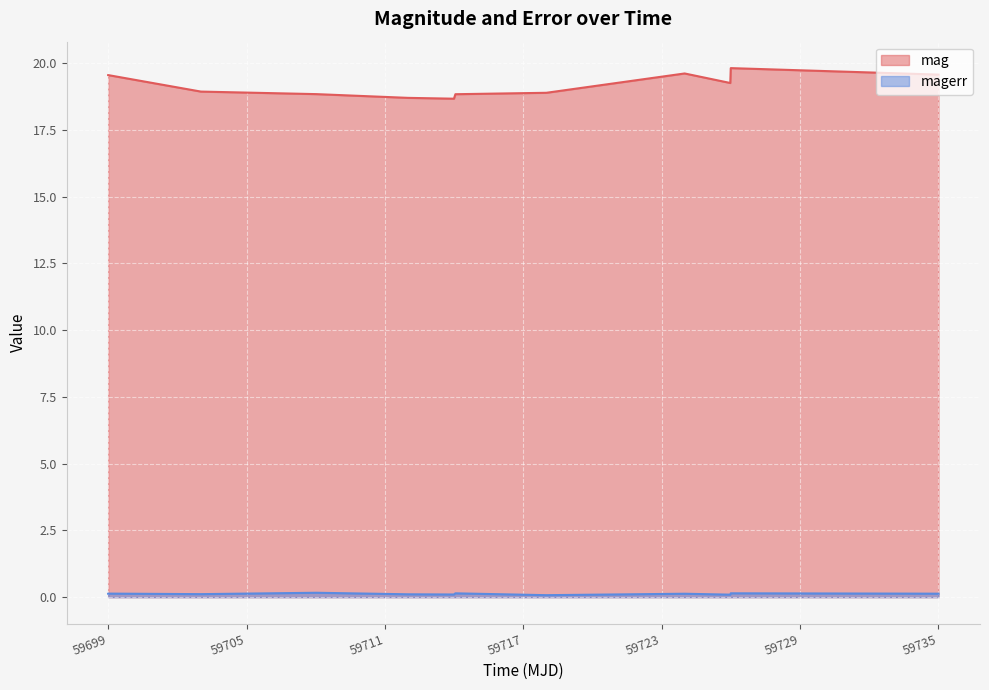

What is the difference between the maximum and minimum values in the mag series?

1.1